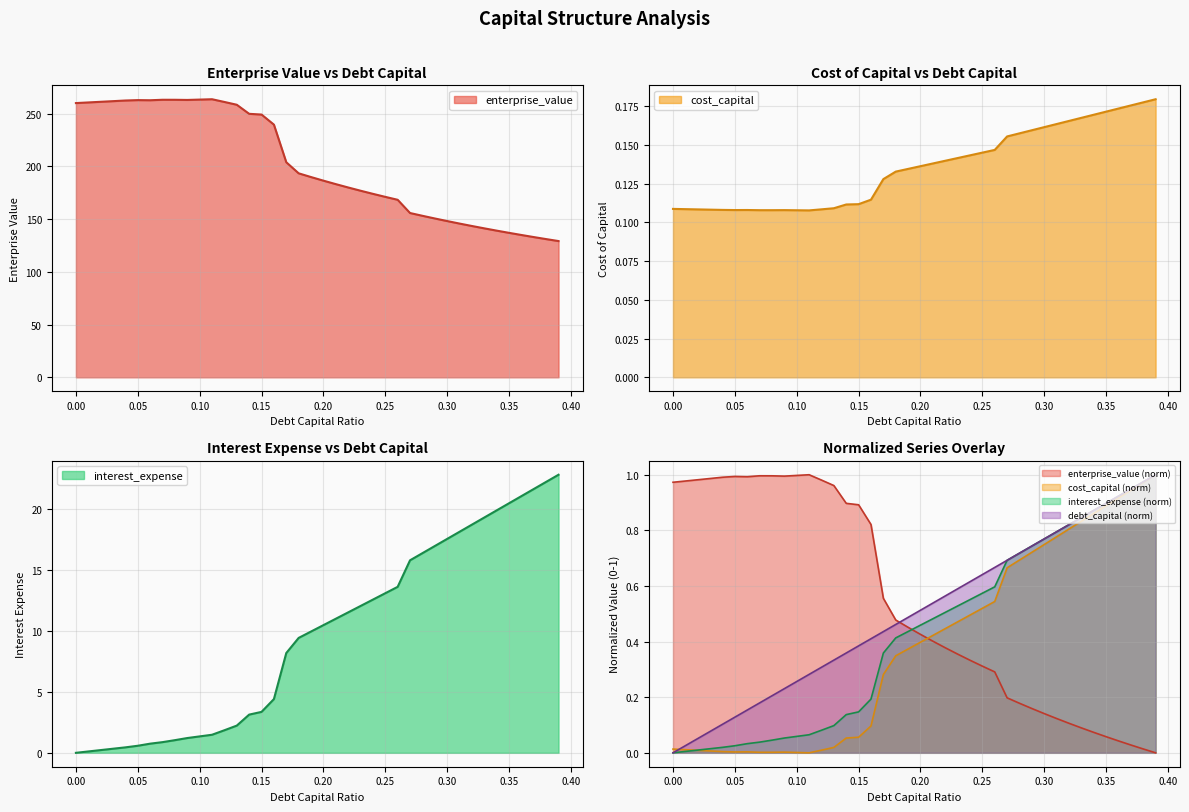

What position from the right is 0.38?

2